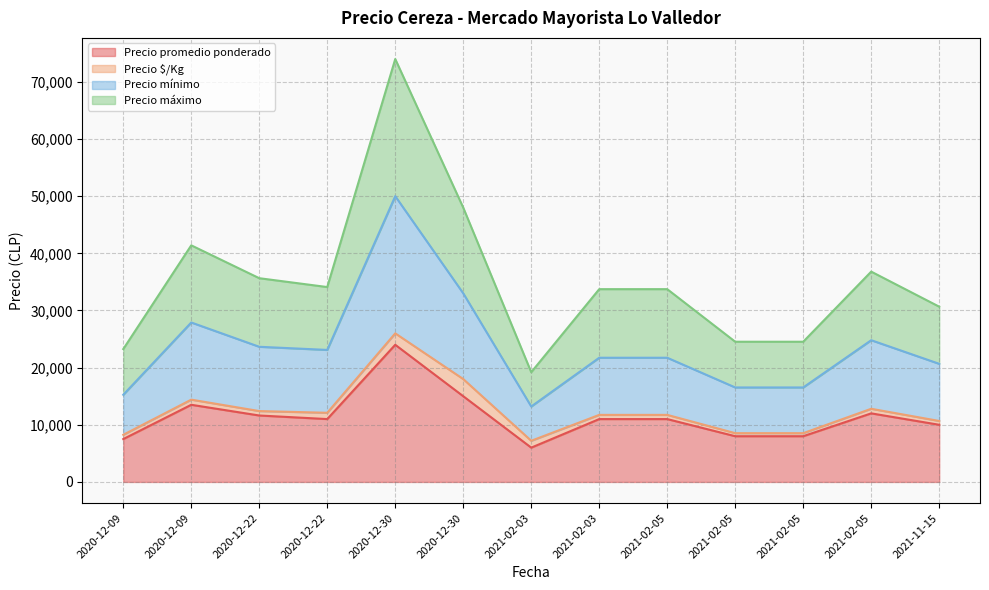

What are all the series names shown in the legend?

Precio promedio ponderado, Precio $/Kg, Precio mínimo, Precio máximo